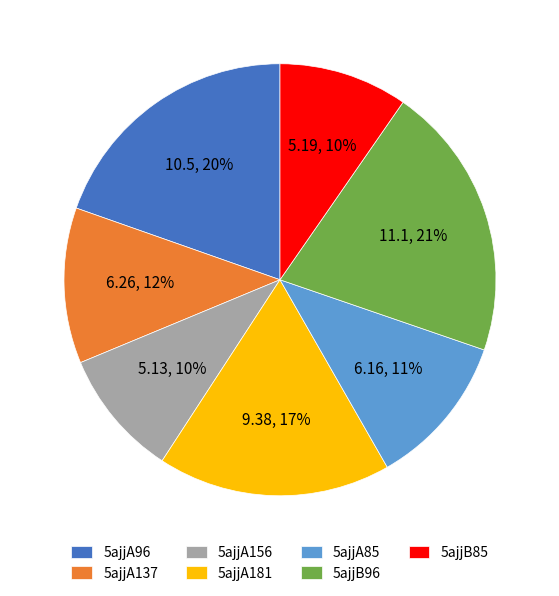

To the nearest percent, what portion does 5ajjA181 represent?

17%